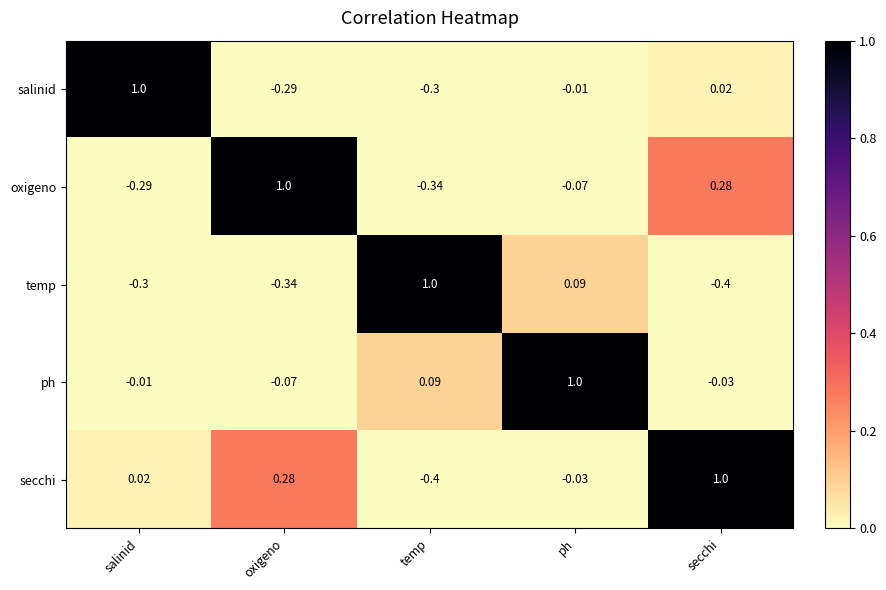

Which category has the highest value in the salinid series?

salinid